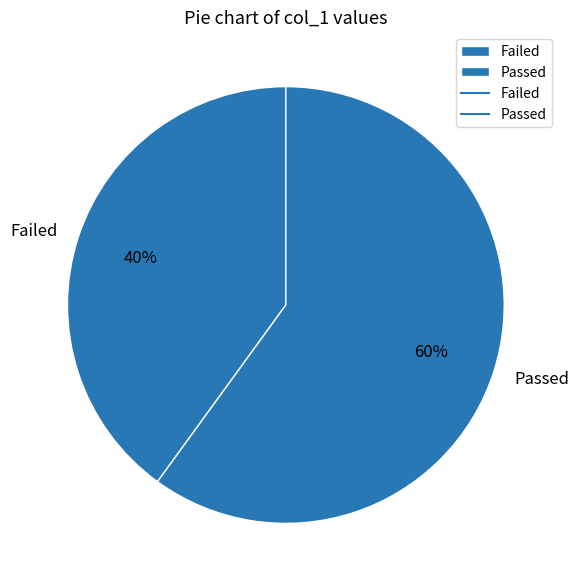

How many slices are in this pie chart?

2